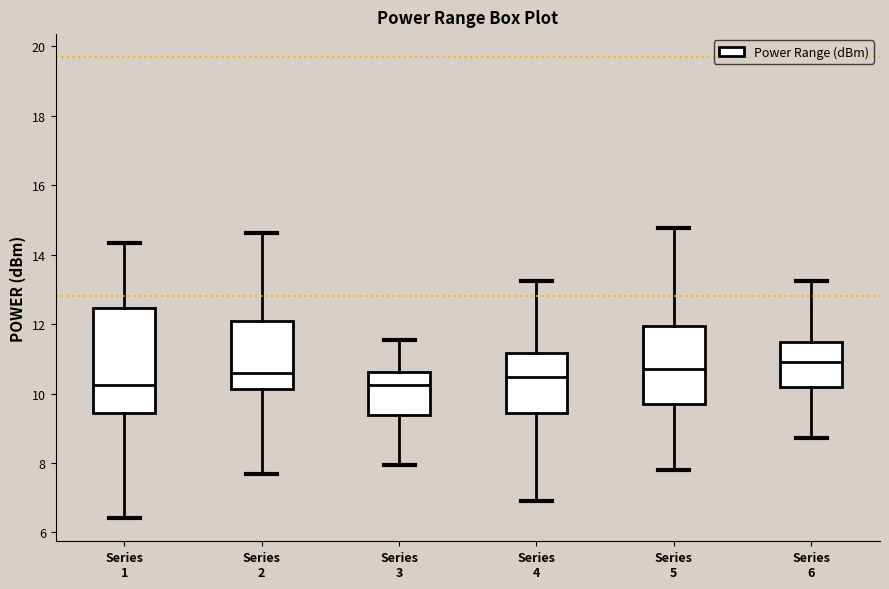

Reading left to right, read every box against the y-axis: the position of its median line, the range the box covers, and the ends of its whiskers. The values are not printed on the chart, so give them approximately, as read against the axis.

Series 1: median 10.2, box 9.4 to 12.4, whiskers 6.4 to 14.4
Series 2: median 10.6, box 10.2 to 12.2, whiskers 7.6 to 14.6
Series 3: median 10.2, box 9.4 to 10.6, whiskers 8.0 to 11.6
Series 4: median 10.4, box 9.4 to 11.2, whiskers 7.0 to 13.2
Series 5: median 10.8, box 9.8 to 12.0, whiskers 7.8 to 14.8
Series 6: median 11.0, box 10.2 to 11.4, whiskers 8.8 to 13.2